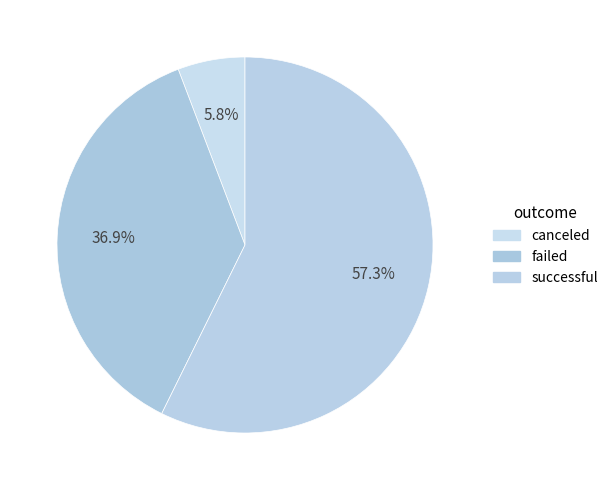

What is the largest slice in the pie chart?

successful